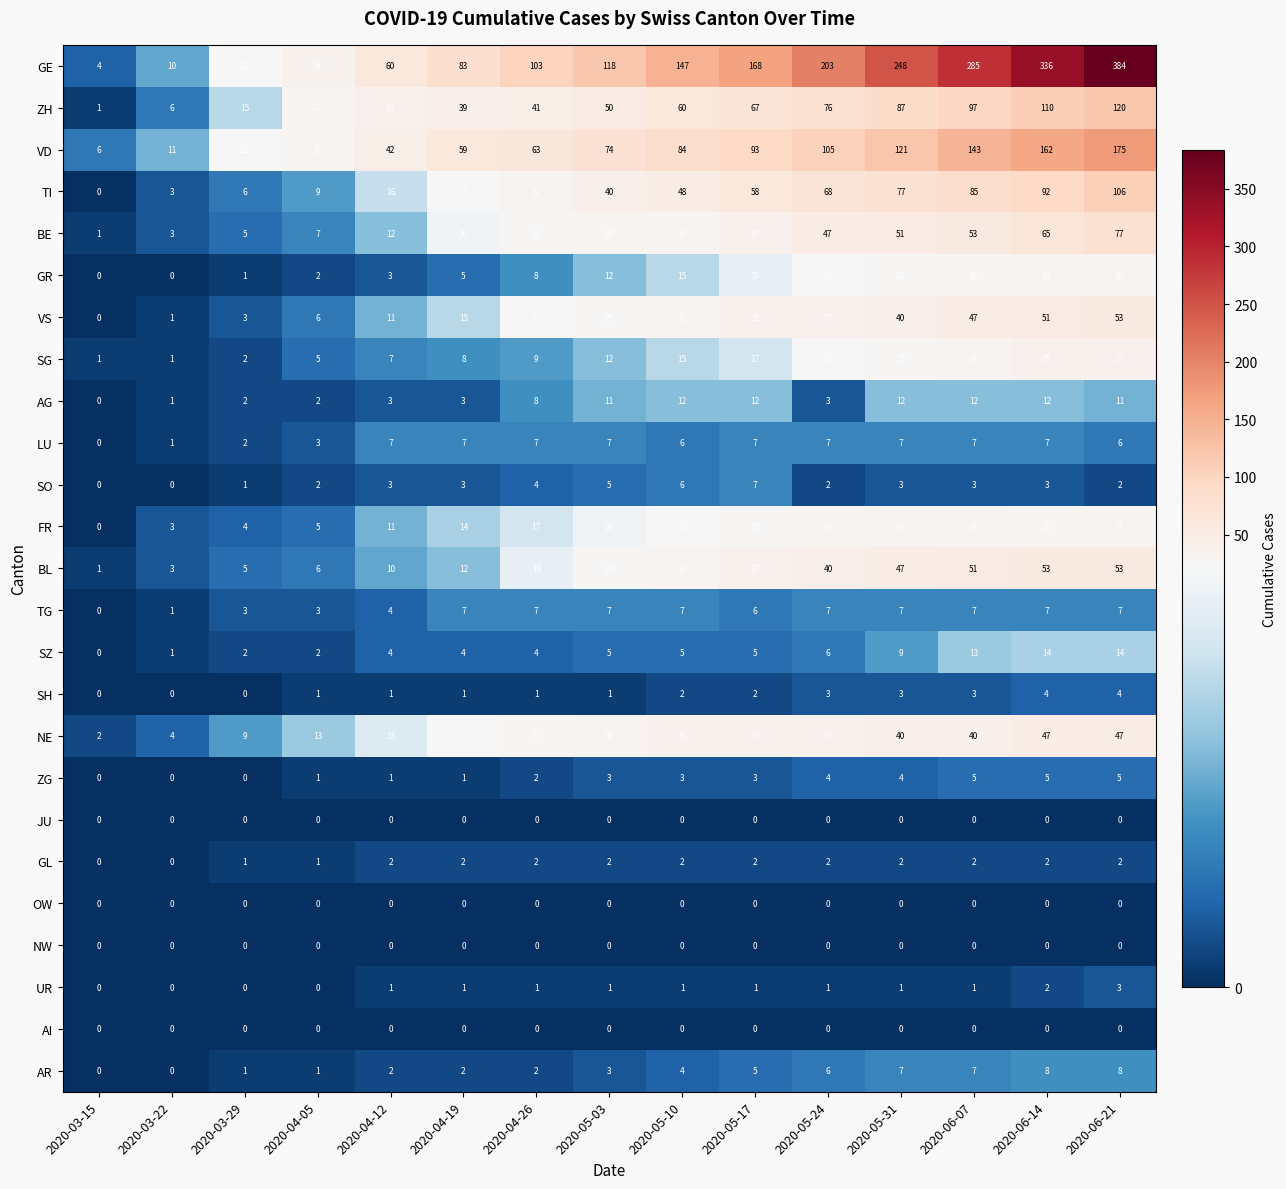

Which series has the largest total across all categories?

GE